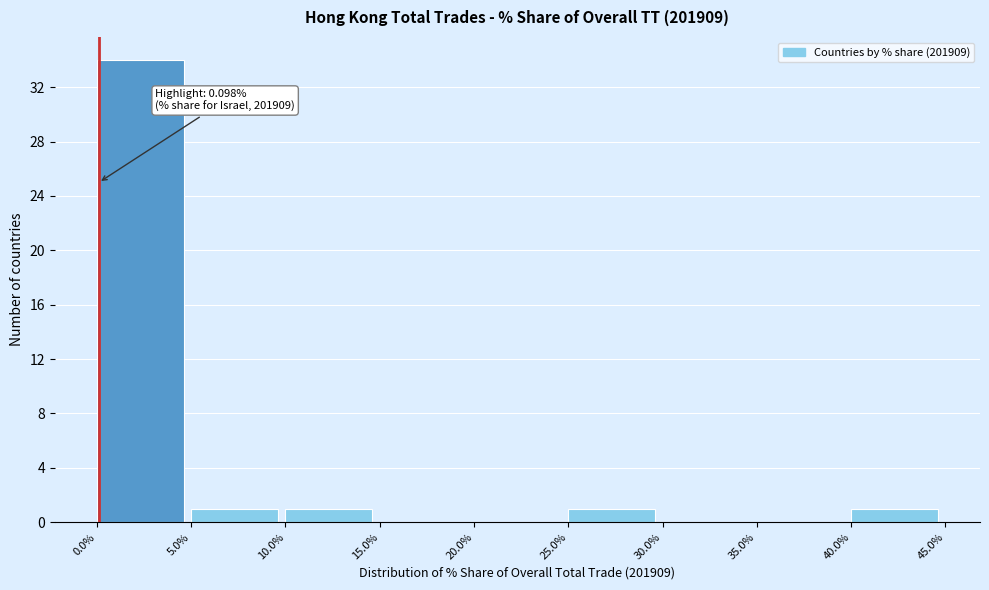

Which range on the x-axis has the tallest bar?

0.0% to 5.0%